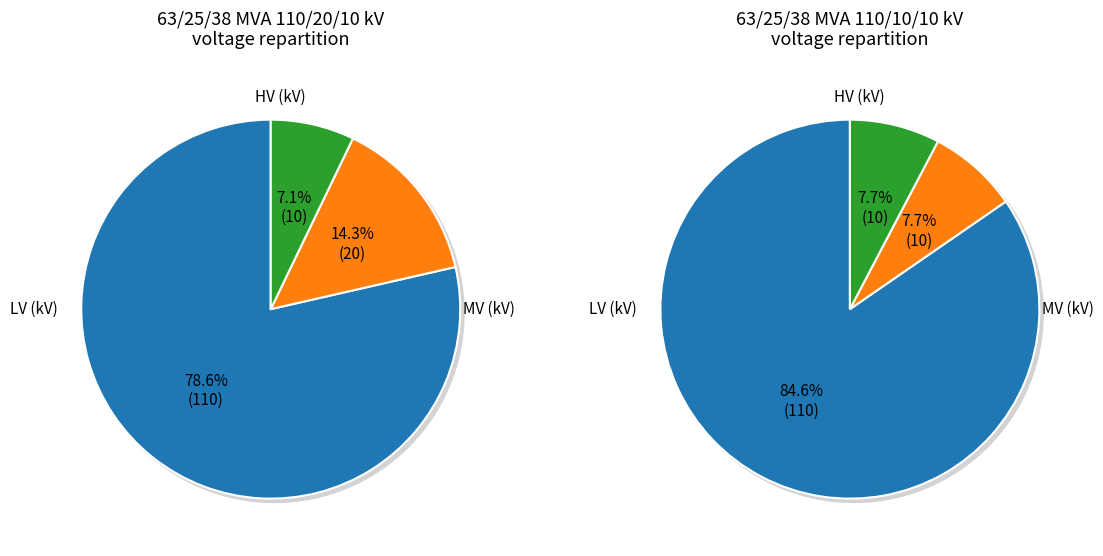

How much of the chart is everything except 63/25/38 MVA 110/20/10 kV?

50.0%